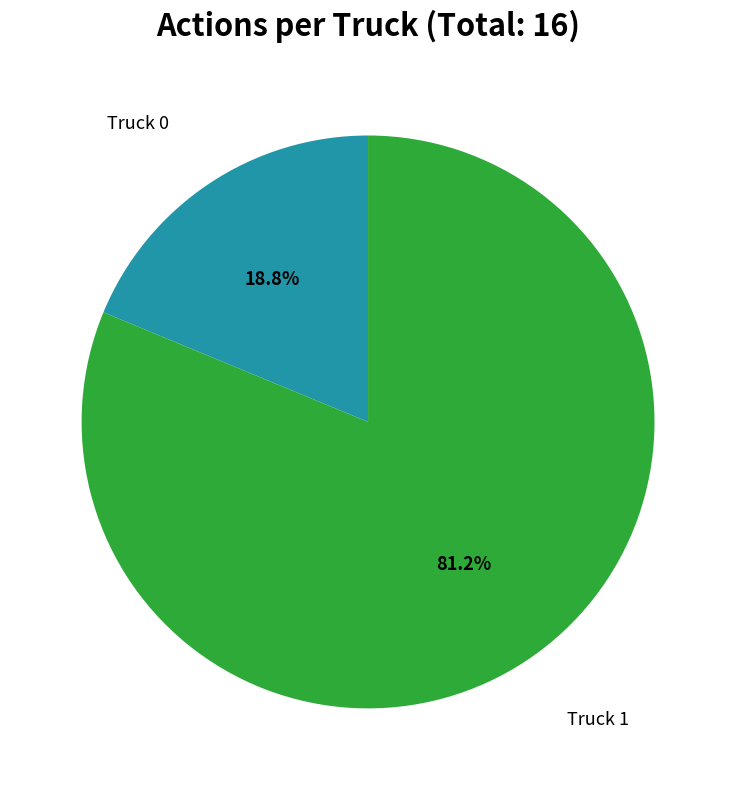

Is there a majority slice in this chart?

Yes